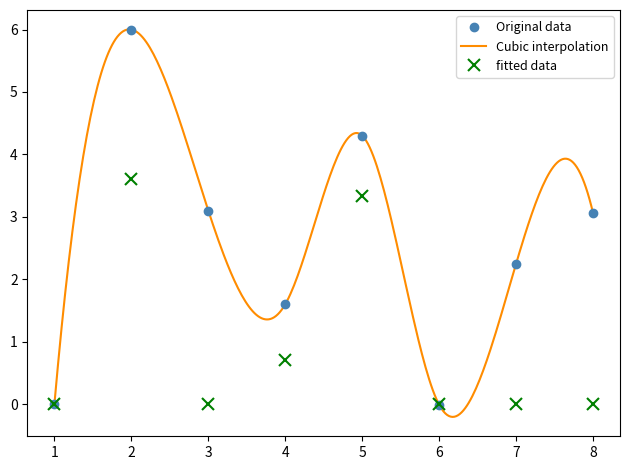

At which category does fitted data reach its first local valley?

3